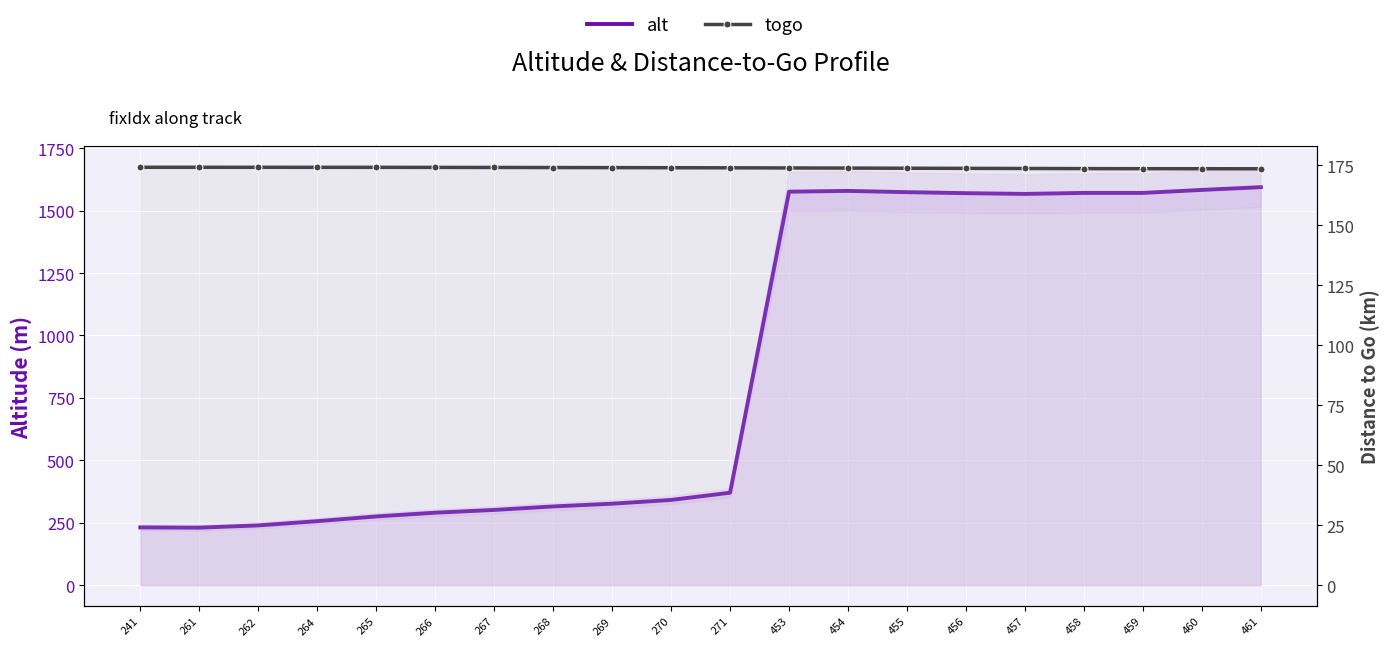

What is the sum of all alt values?

17359.0